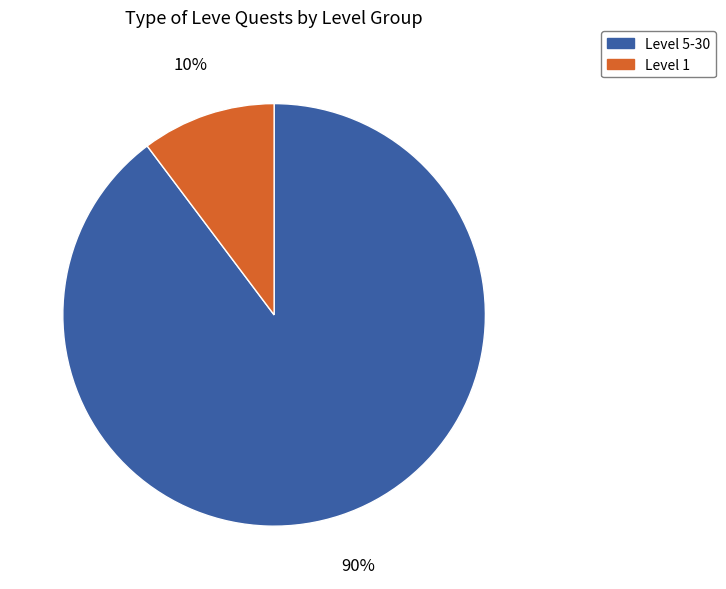

Which has a higher value, Level 1 or Level 5-30?

Level 5-30